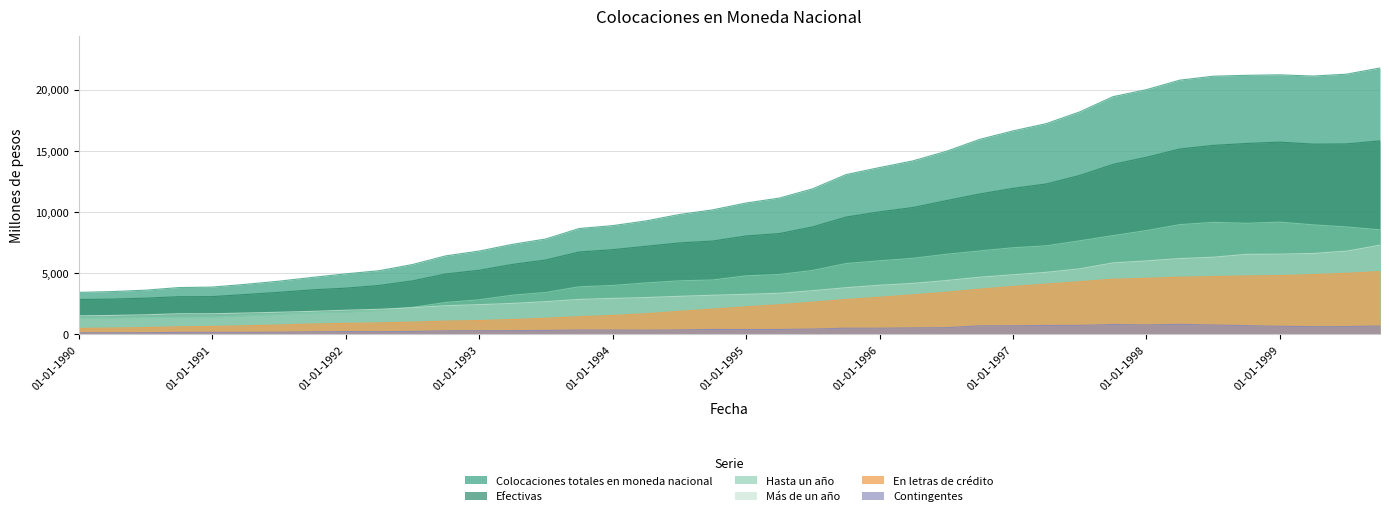

At which label does En letras de crédito first exceed 2231?

01-04-1995